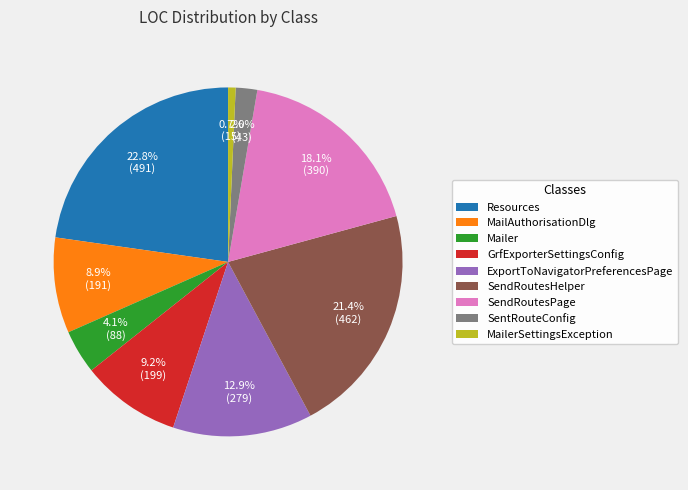

The SendRoutesHelper slice represents 21% of the pie. True or false?

True